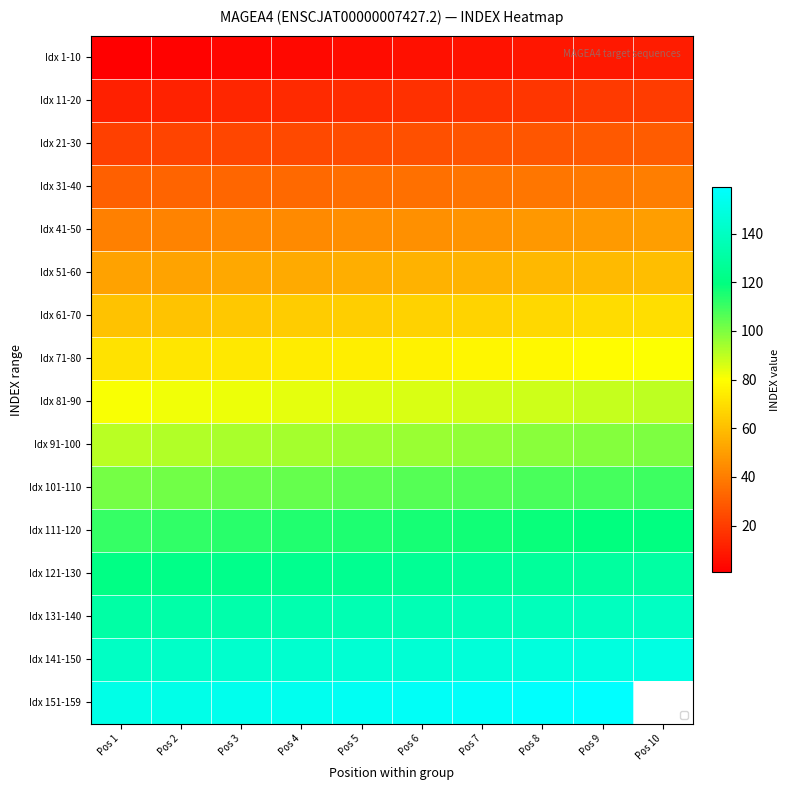

Which label corresponds to the largest value in the chart?

Pos 9